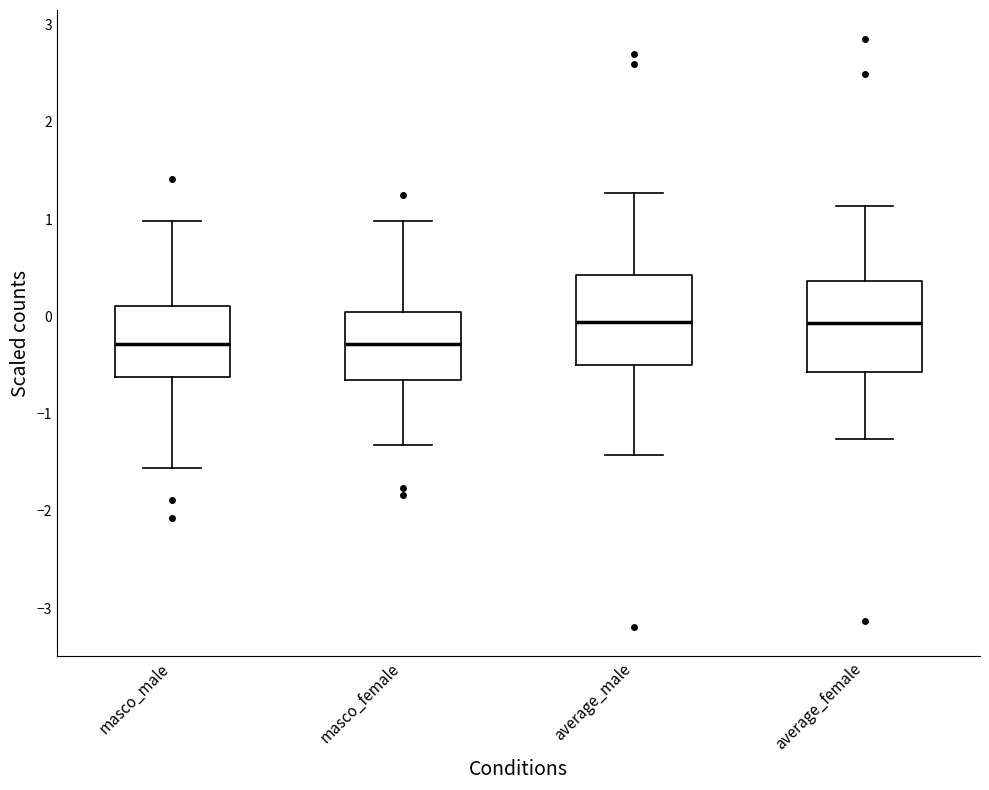

Reading left to right, read every box against the y-axis: the position of its median line, the range the box covers, and the ends of its whiskers. The values are not printed on the chart, so give them approximately, as read against the axis.

masco_male: median -0.3, box -0.6 to 0.1, whiskers -1.6 to 1.0
masco_female: median -0.3, box -0.7 to 0.0, whiskers -1.3 to 1.0
average_male: median -0.1, box -0.5 to 0.4, whiskers -1.4 to 1.3
average_female: median -0.1, box -0.6 to 0.4, whiskers -1.3 to 1.1